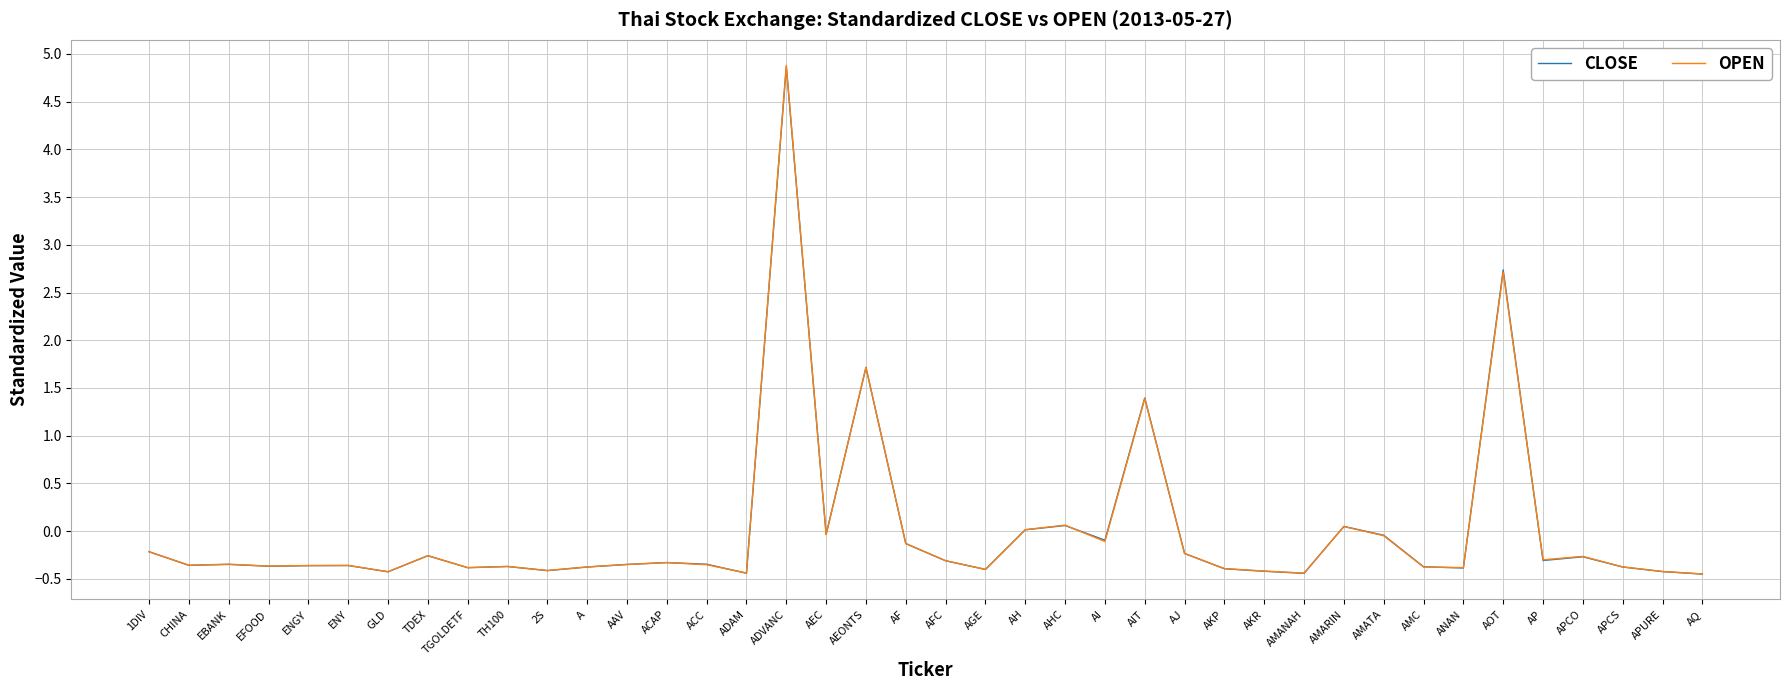

How many distinct data groups are displayed?

2